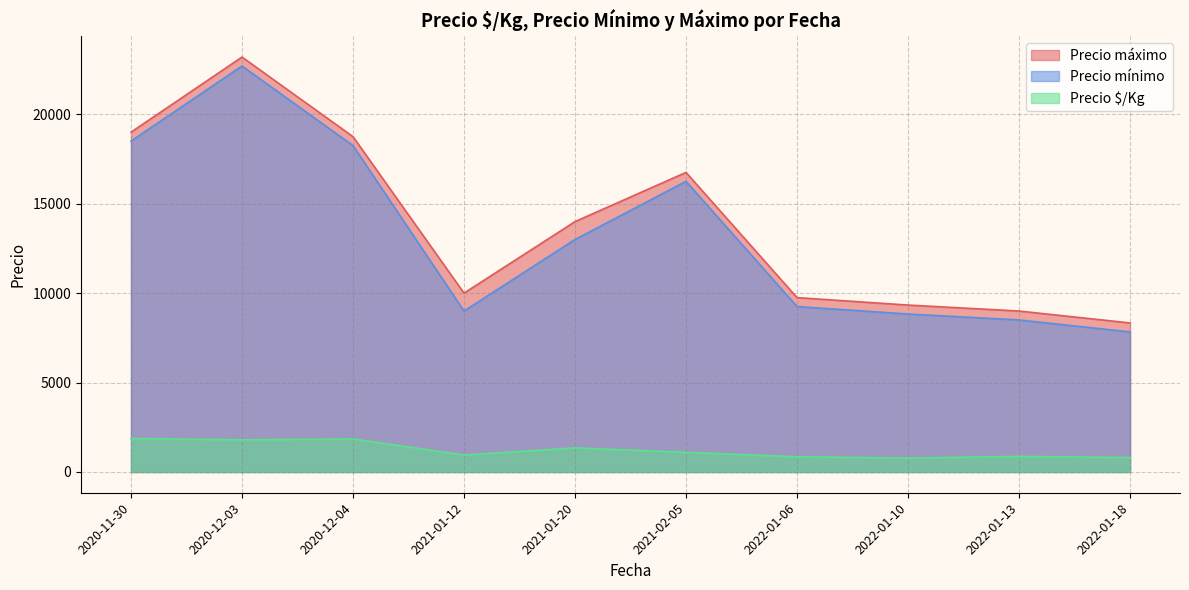

True or false: Precio $/Kg and Precio máximo intersect in this chart.

False